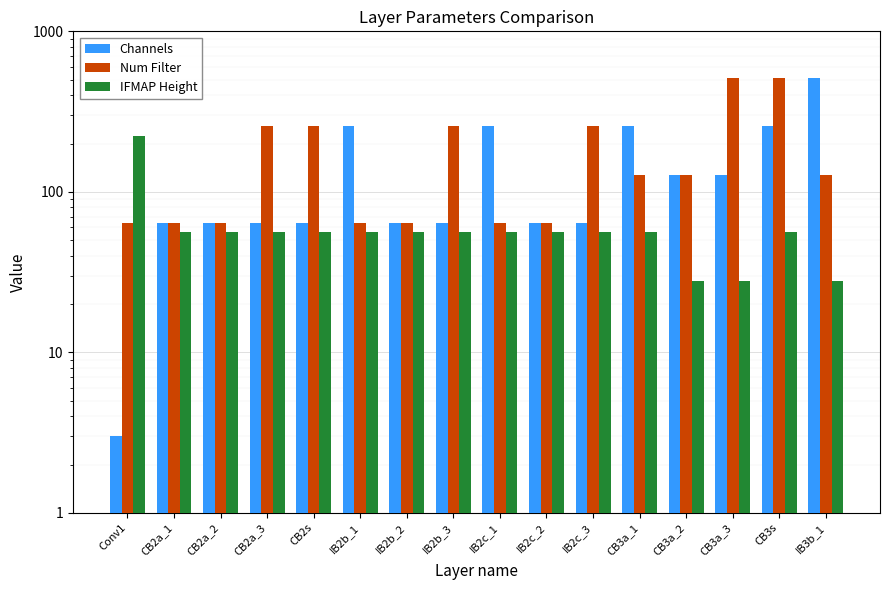

Reading left to right, what are all the values shown in this chart?

Channels: Conv1=3	CB2a_1=64	CB2a_2=64	CB2a_3=64	CB2s=64	IB2b_1=256	IB2b_2=64	IB2b_3=64	IB2c_1=256	IB2c_2=64	IB2c_3=64	CB3a_1=256	CB3a_2=128	CB3a_3=128	CB3s=256	IB3b_1=512
Num Filter: Conv1=64	CB2a_1=64	CB2a_2=64	CB2a_3=256	CB2s=256	IB2b_1=64	IB2b_2=64	IB2b_3=256	IB2c_1=64	IB2c_2=64	IB2c_3=256	CB3a_1=128	CB3a_2=128	CB3a_3=512	CB3s=512	IB3b_1=128
IFMAP Height: Conv1=224	CB2a_1=56	CB2a_2=56	CB2a_3=56	CB2s=56	IB2b_1=56	IB2b_2=56	IB2b_3=56	IB2c_1=56	IB2c_2=56	IB2c_3=56	CB3a_1=56	CB3a_2=28	CB3a_3=28	CB3s=56	IB3b_1=28